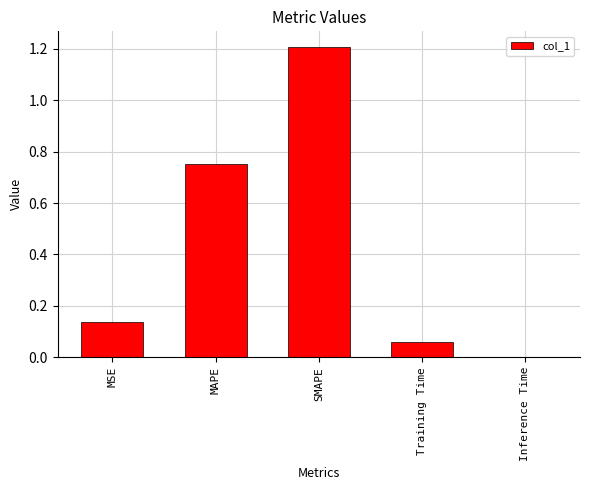

What is the average value?

0.4